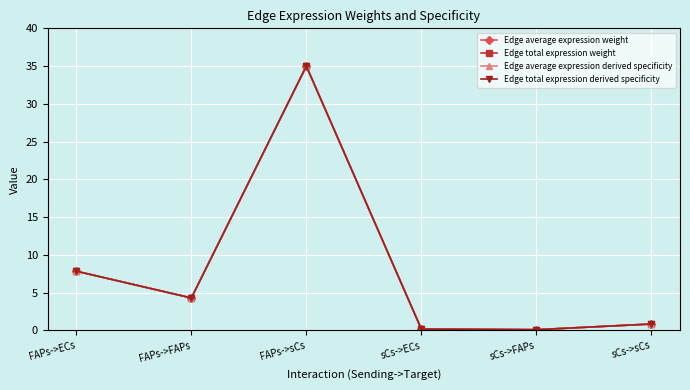

At which label does Edge average expression weight first exceed 4?

FAPs->ECs